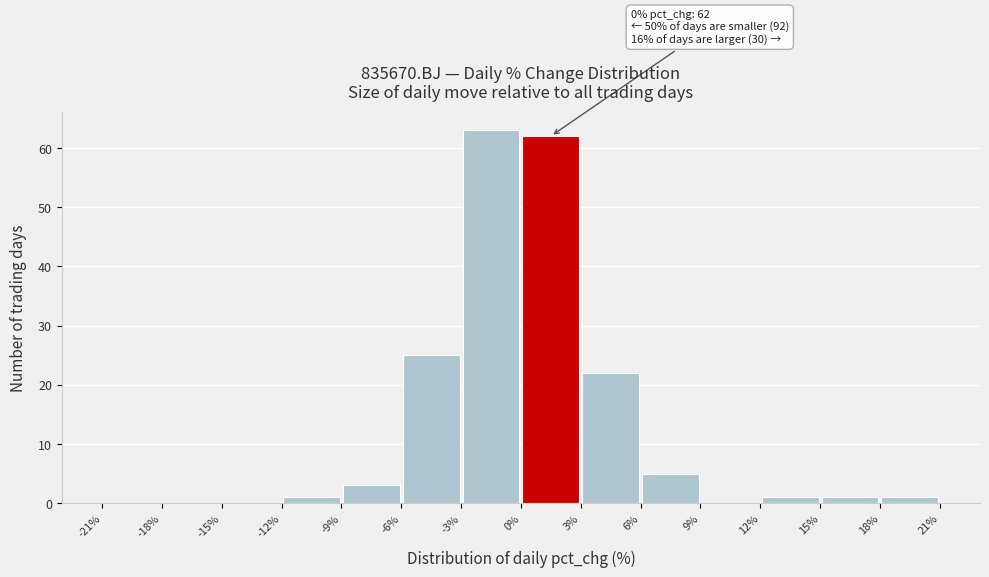

Which range on the x-axis has the tallest bar?

-3% to 0%